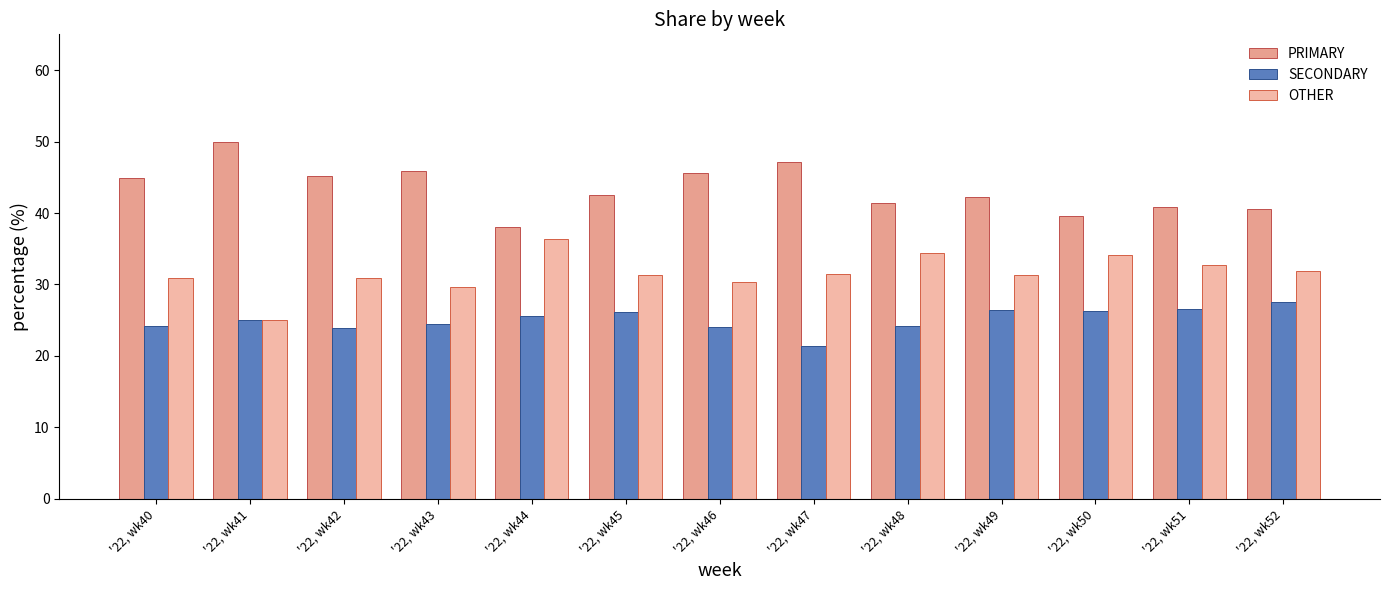

What is the value of the OTHER bar at the 8th from the left?

31.5